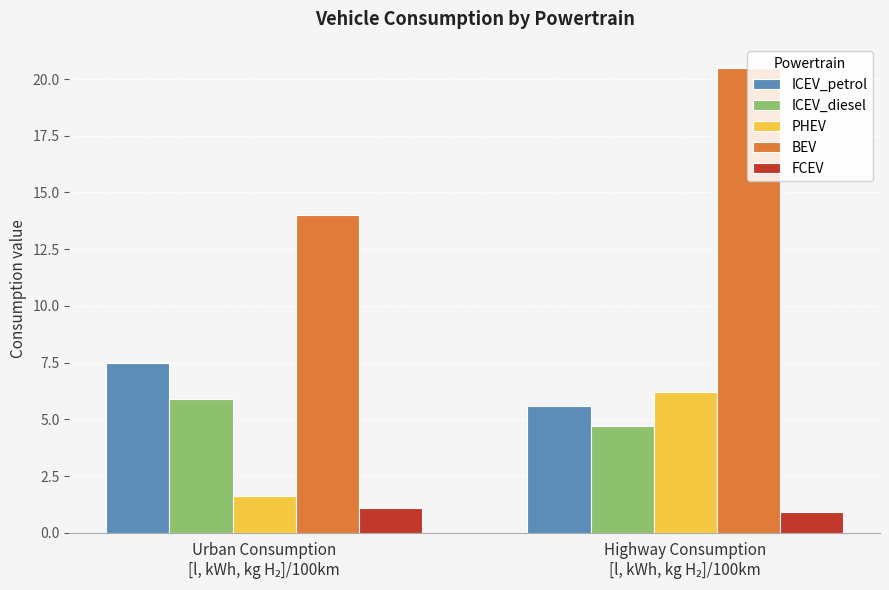

Which series has the largest total across all categories?

BEV